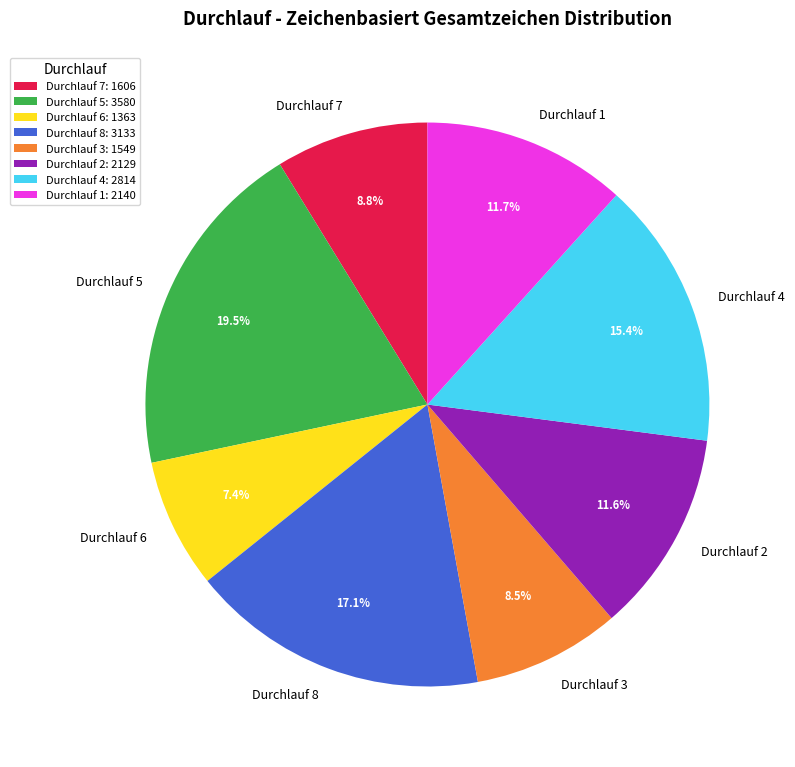

To the nearest percent, what portion does Durchlauf 6 represent?

7%